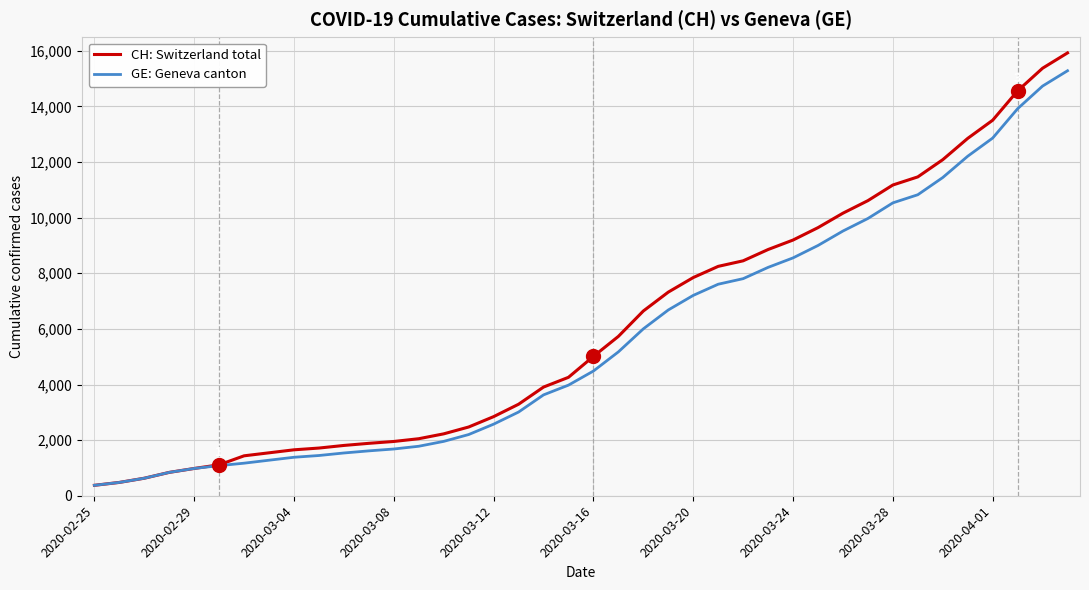

Does the chart display data point markers on the line(s)?

No